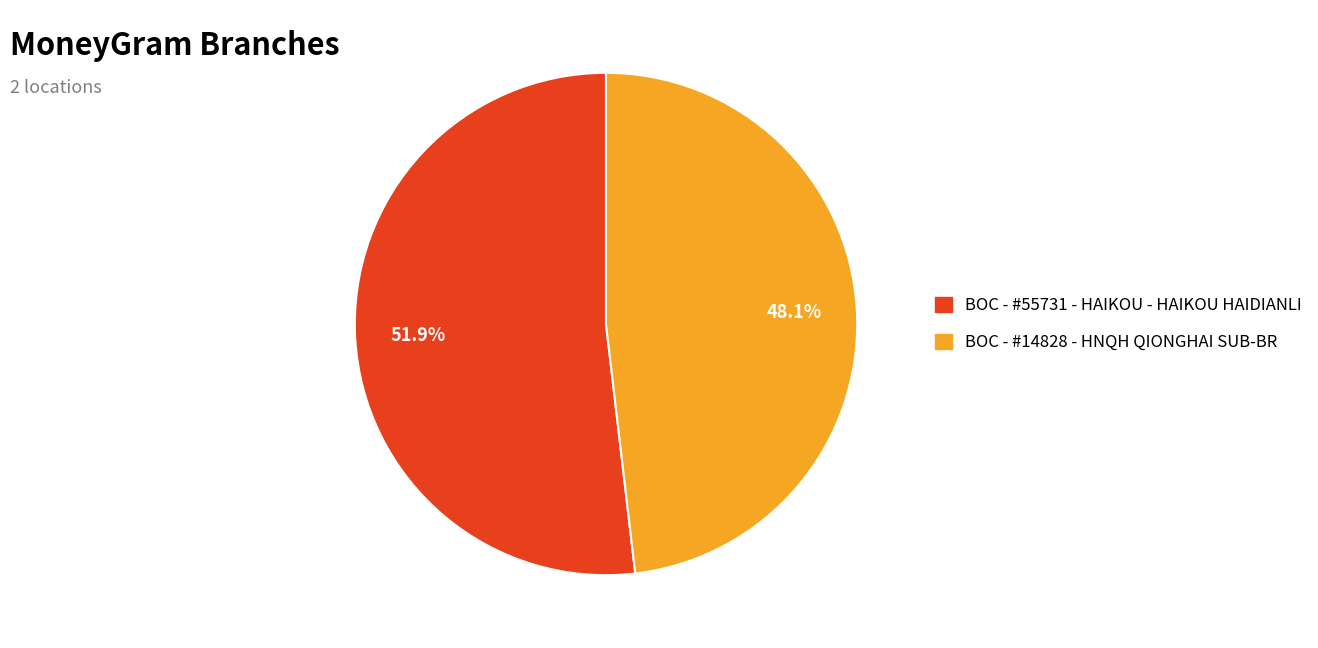

What percentage is the BOC - #55731 - HAIKOU - HAIKOU HAIDIANLI slice, to the nearest percent?

52%